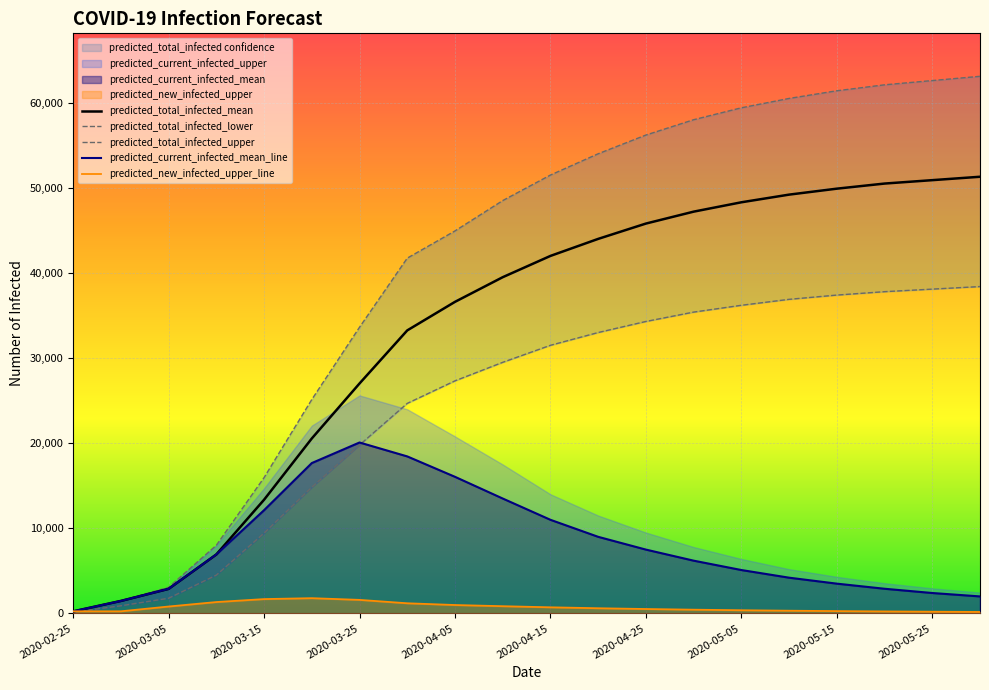

The value of predicted_total_infected_mean at 2020-05-05 is 20105. True or false?

False